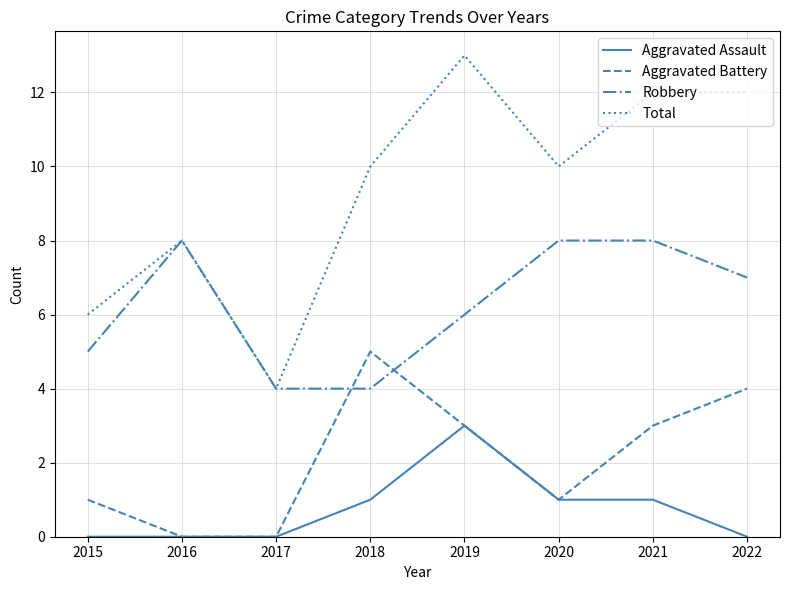

True or false: Aggravated Assault and Total cross at least once.

False